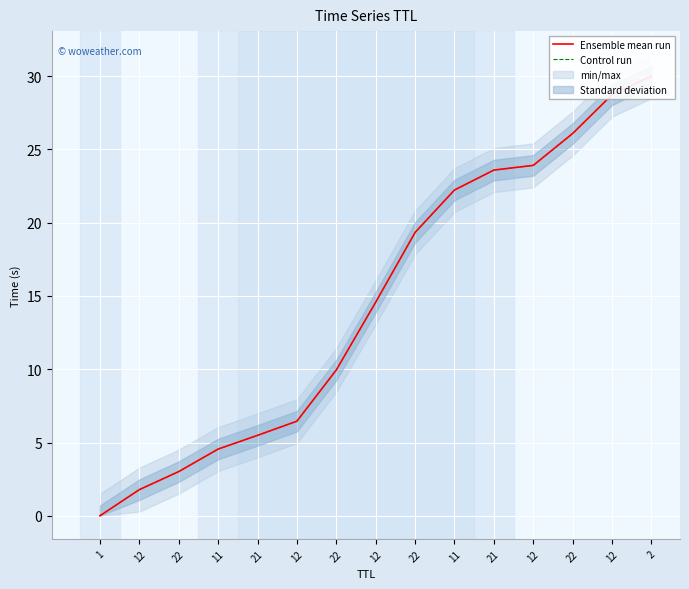

What is the label of the 6th point from the right?

11